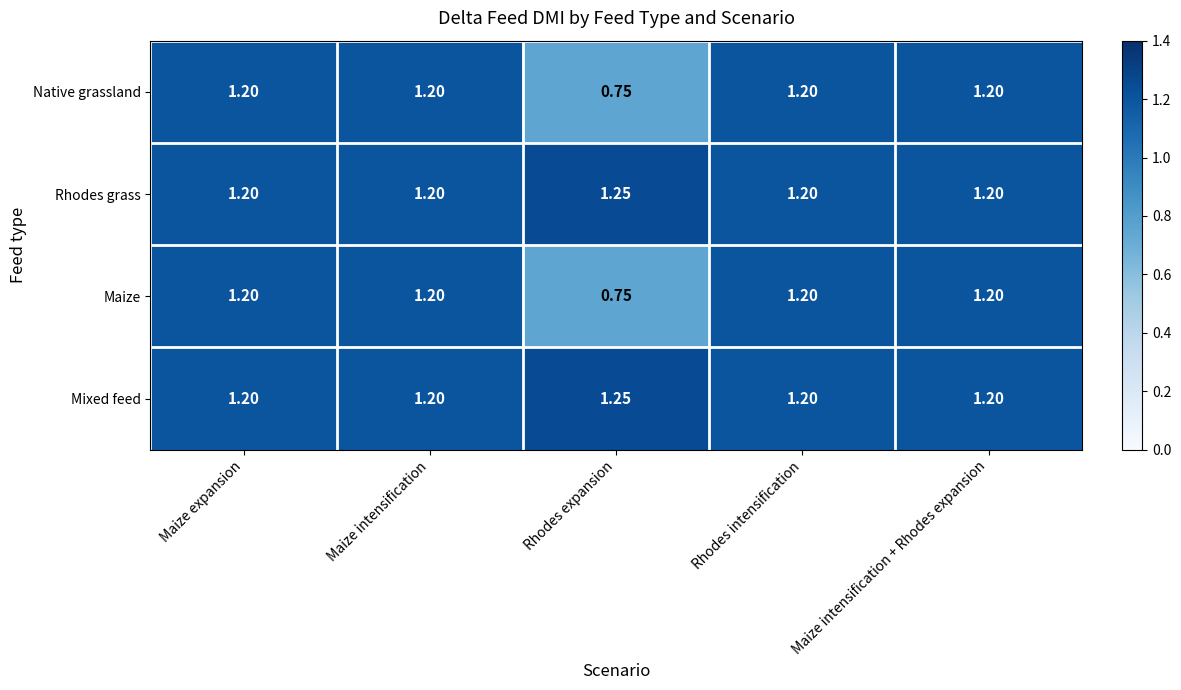

Which category has the lowest value across all series?

Rhodes expansion